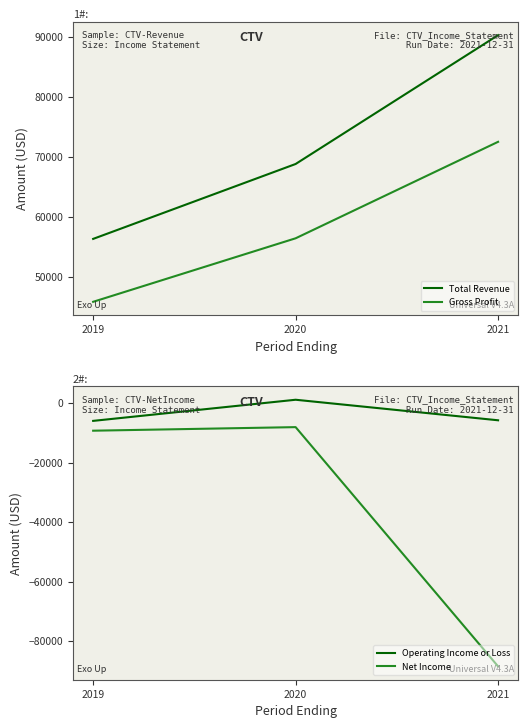

How many values in the Gross Profit series are below 56400?

1